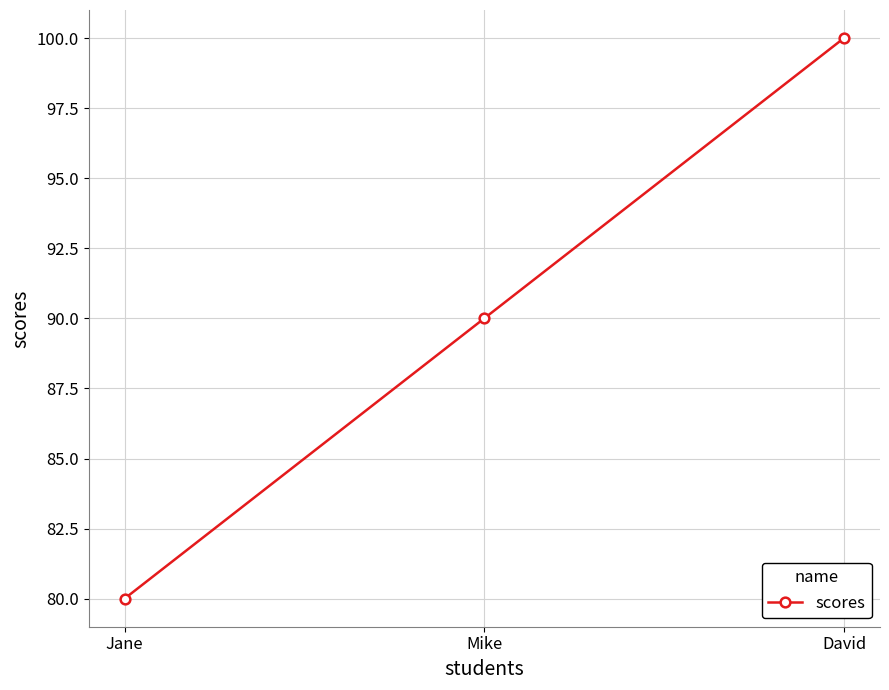

What position from the left is Jane?

1